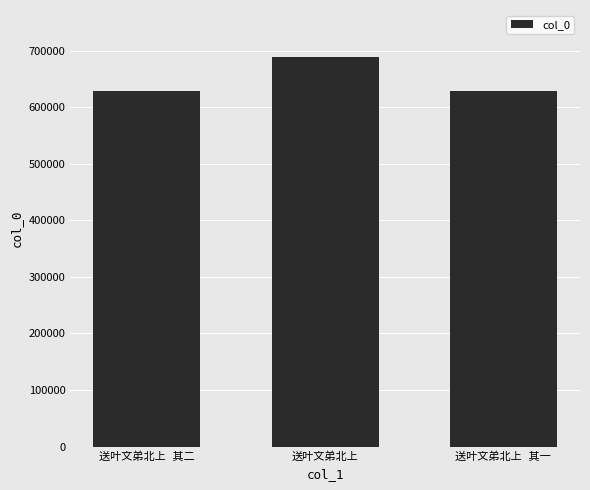

What is the value of the 2nd bar from the left?

689068